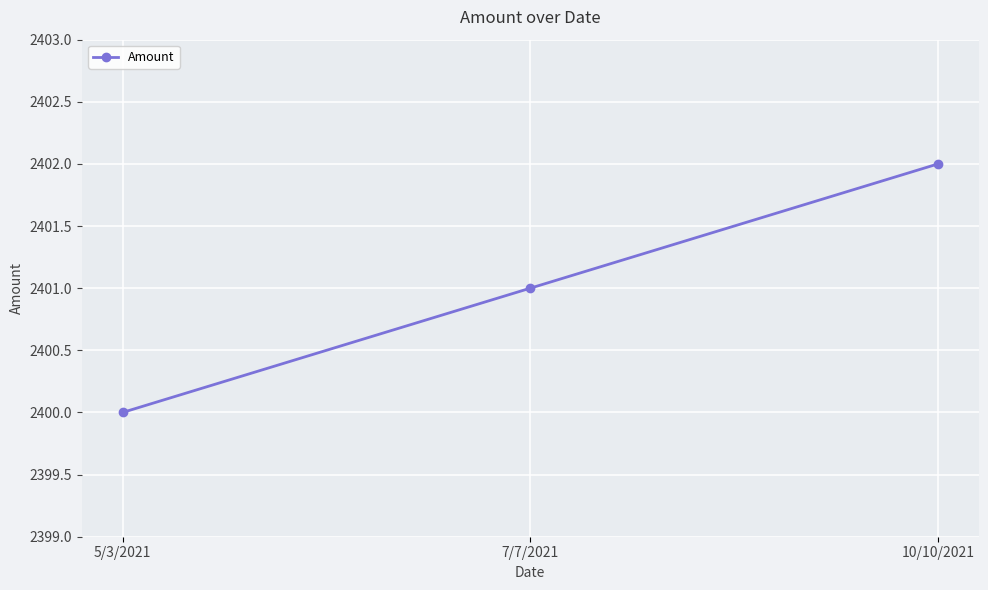

True or false: the data shows 1676 at 7/7/2021.

False